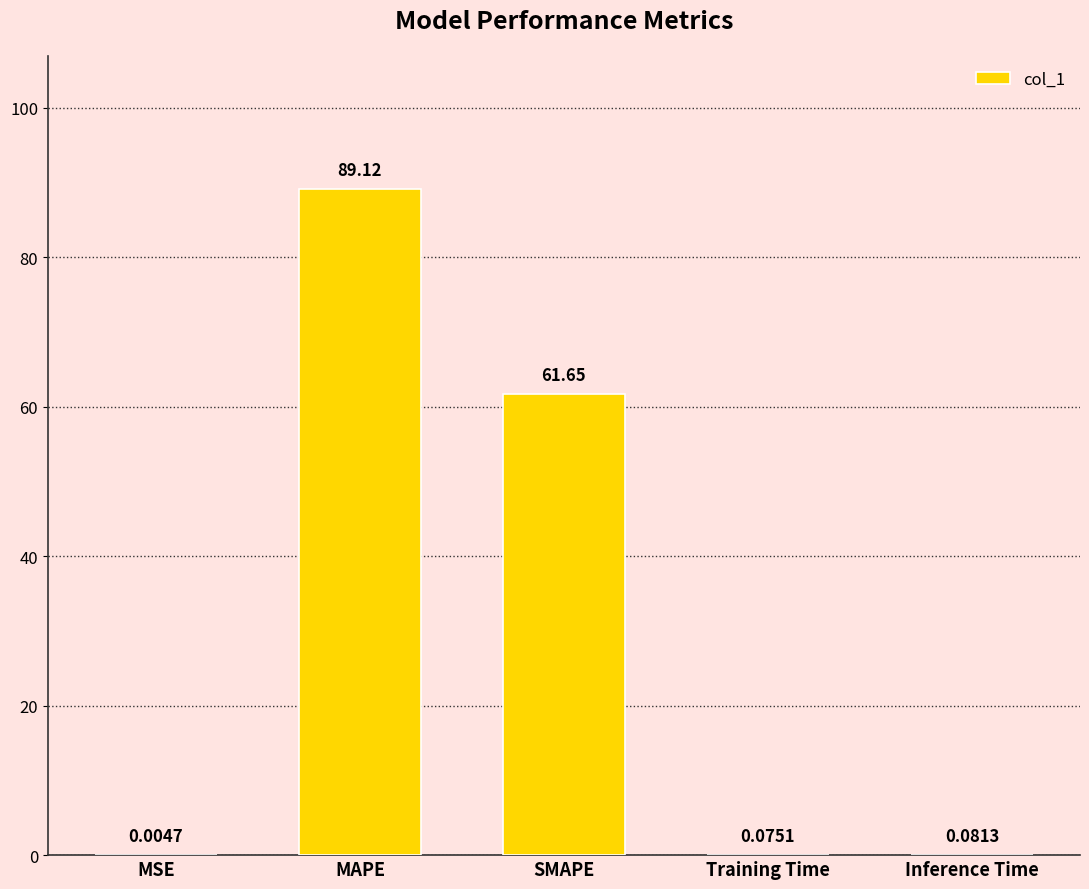

Where is the data nearest to the value 44?

SMAPE